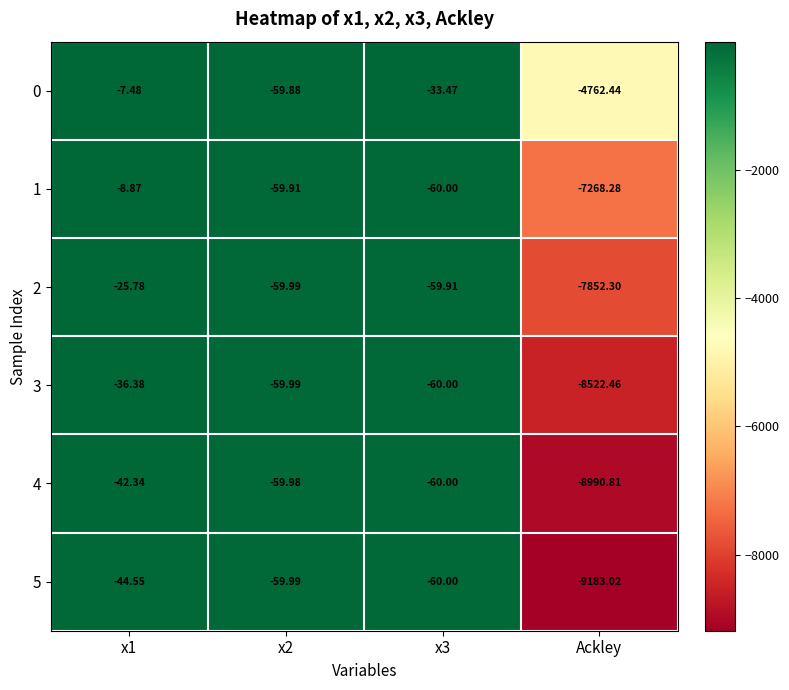

Is the value of 5 at x1 greater than the value of 4 at x1?

No